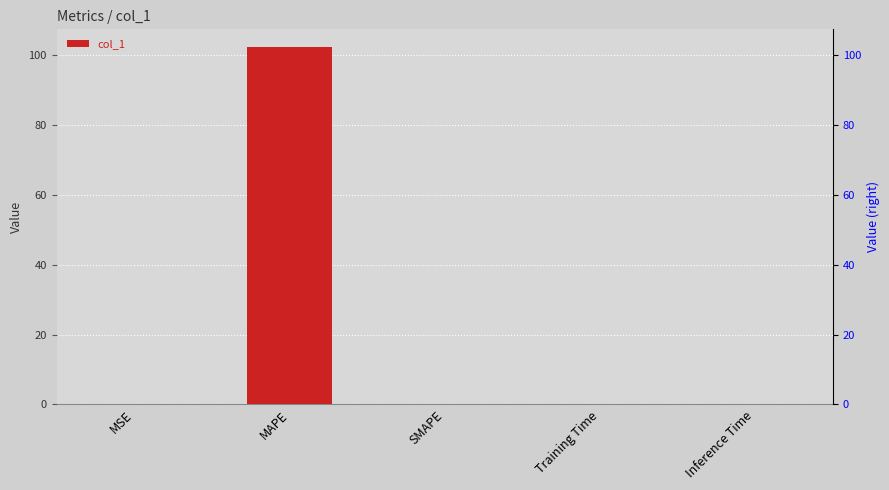

Reading left to right, what are all the values shown in this chart?

0.0	102.2	0.0	0.0	0.0